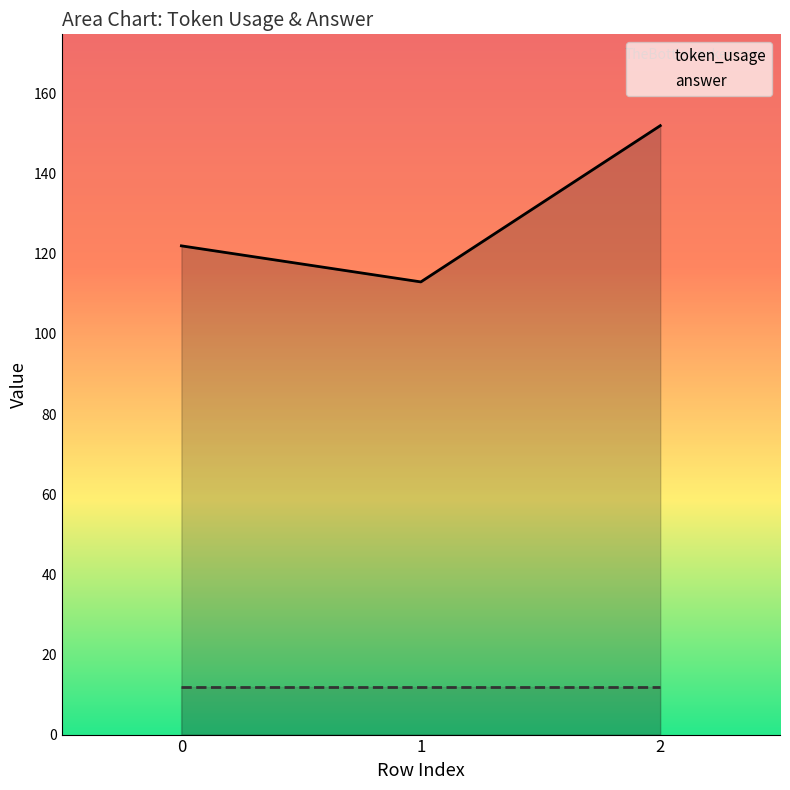

Reading left to right, extract all data points from this chart.

token_usage: 122	113	152
answer: 12	12	12